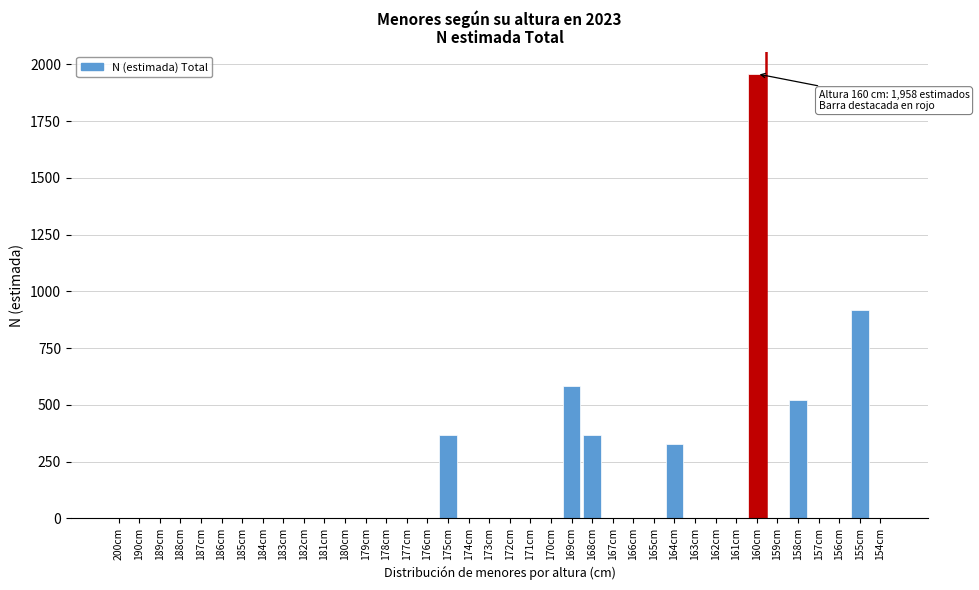

What is the sum of all values?

5045